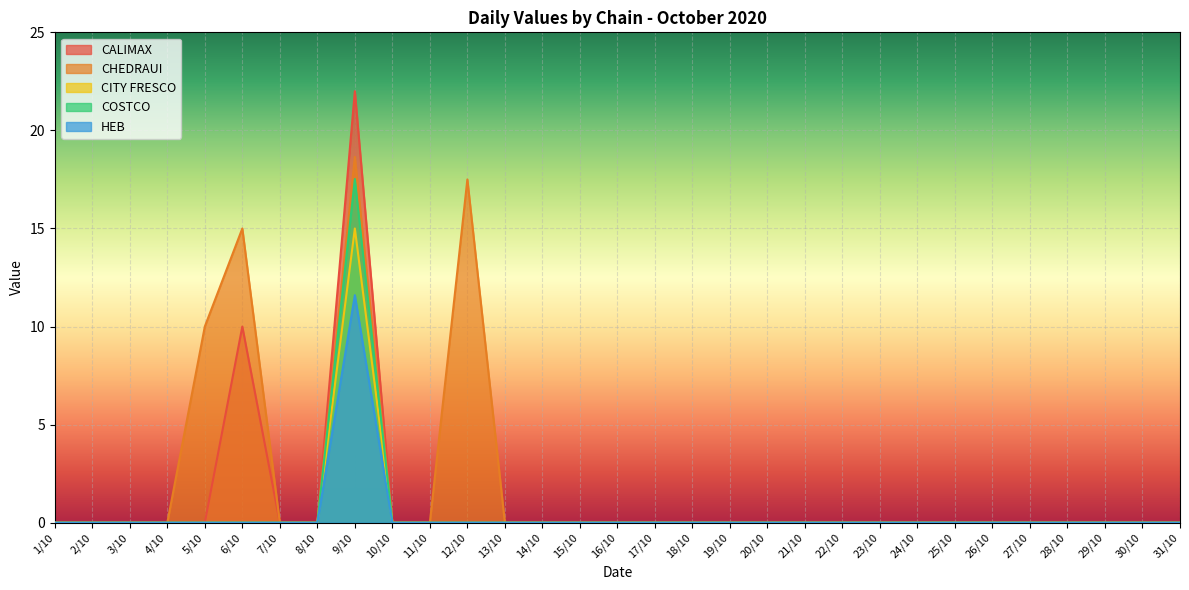

At which label does HEB reach its minimum?

1/10